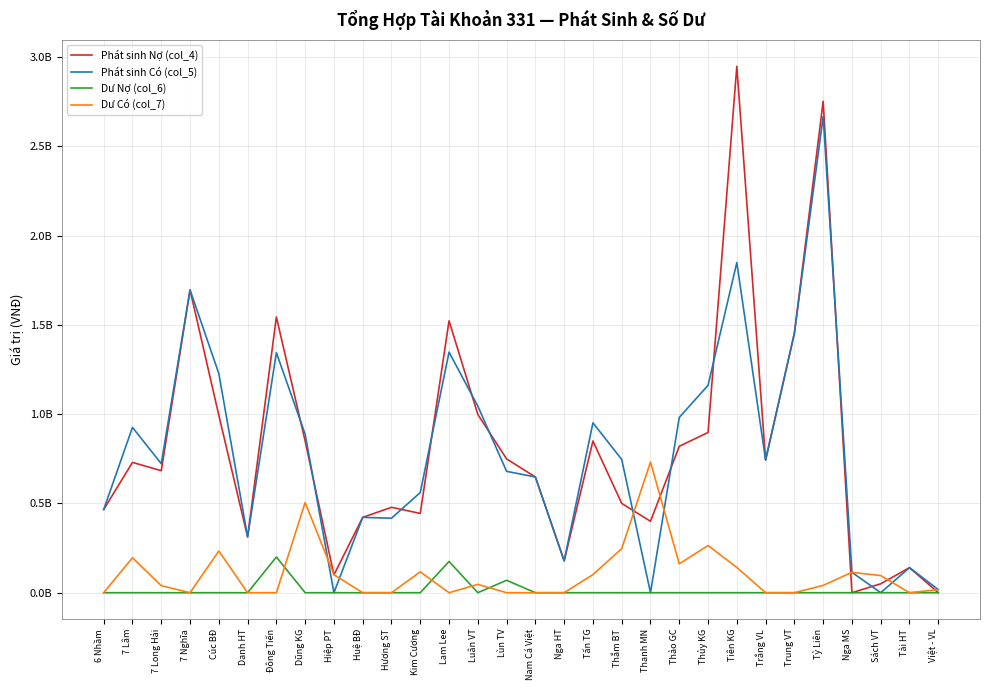

True or false: Phát sinh Có (col_5) and Dư Nợ (col_6) cross at least once.

False